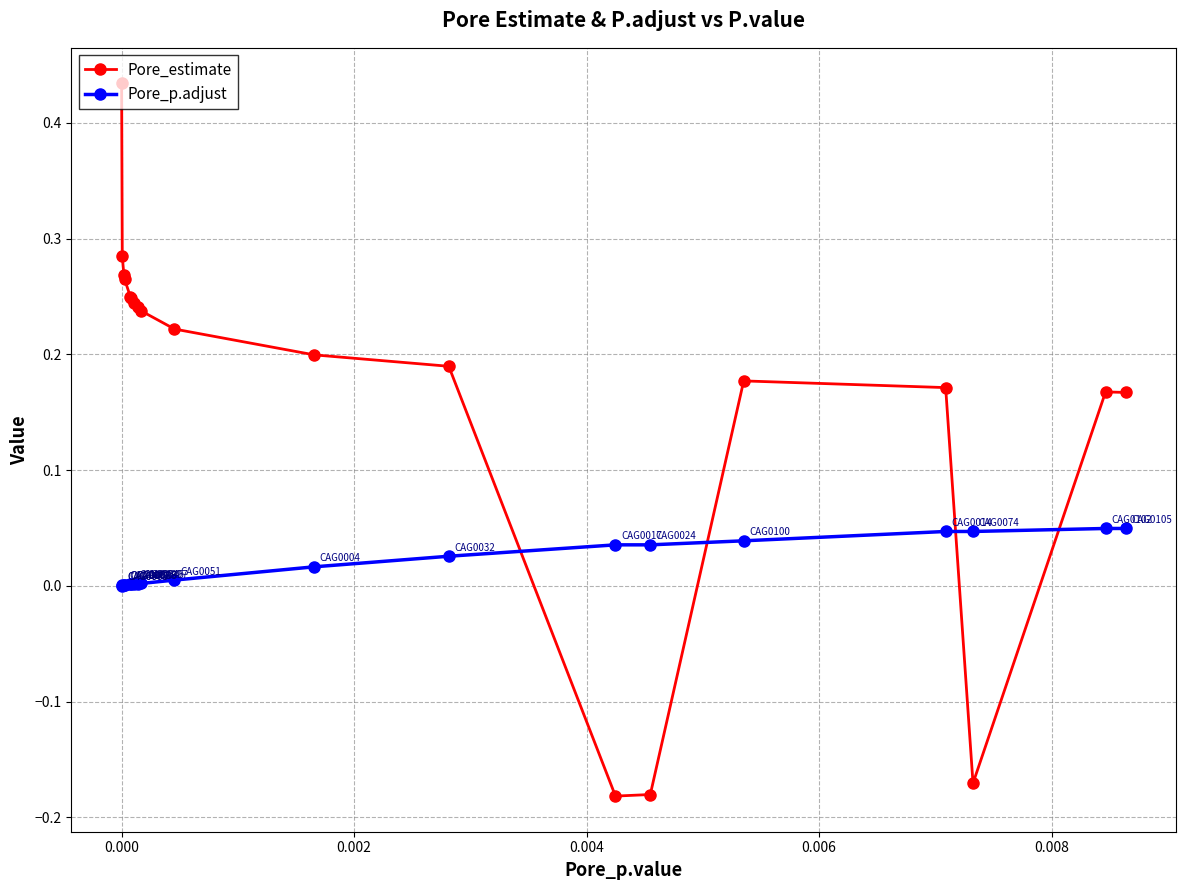

After their last crossing, which series has the higher values: Pore_p.adjust or Pore_estimate?

Pore_estimate